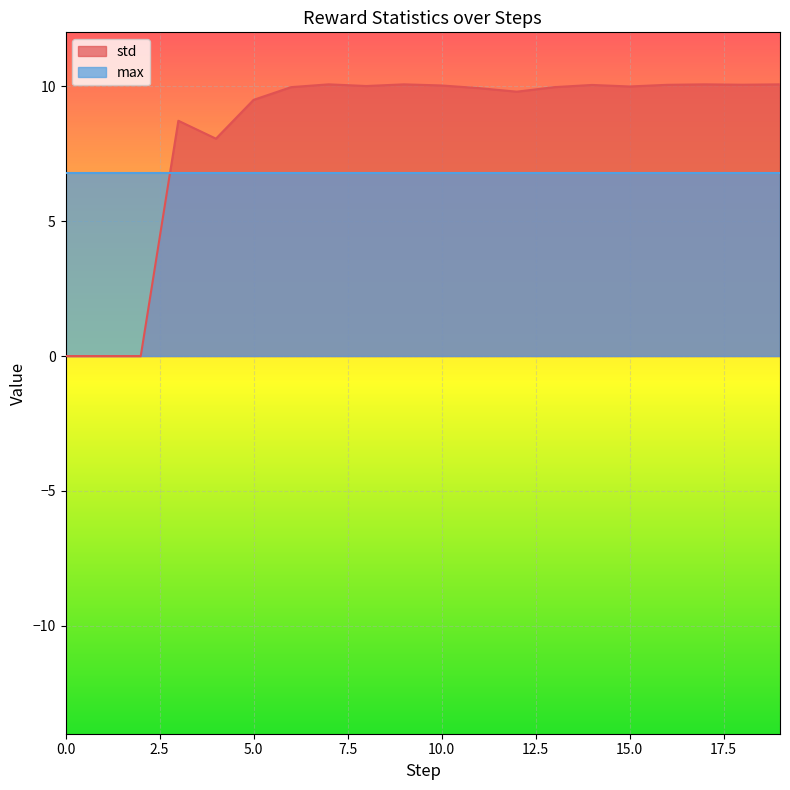

The chart shows a value of 16.9 at 6. True or false?

False